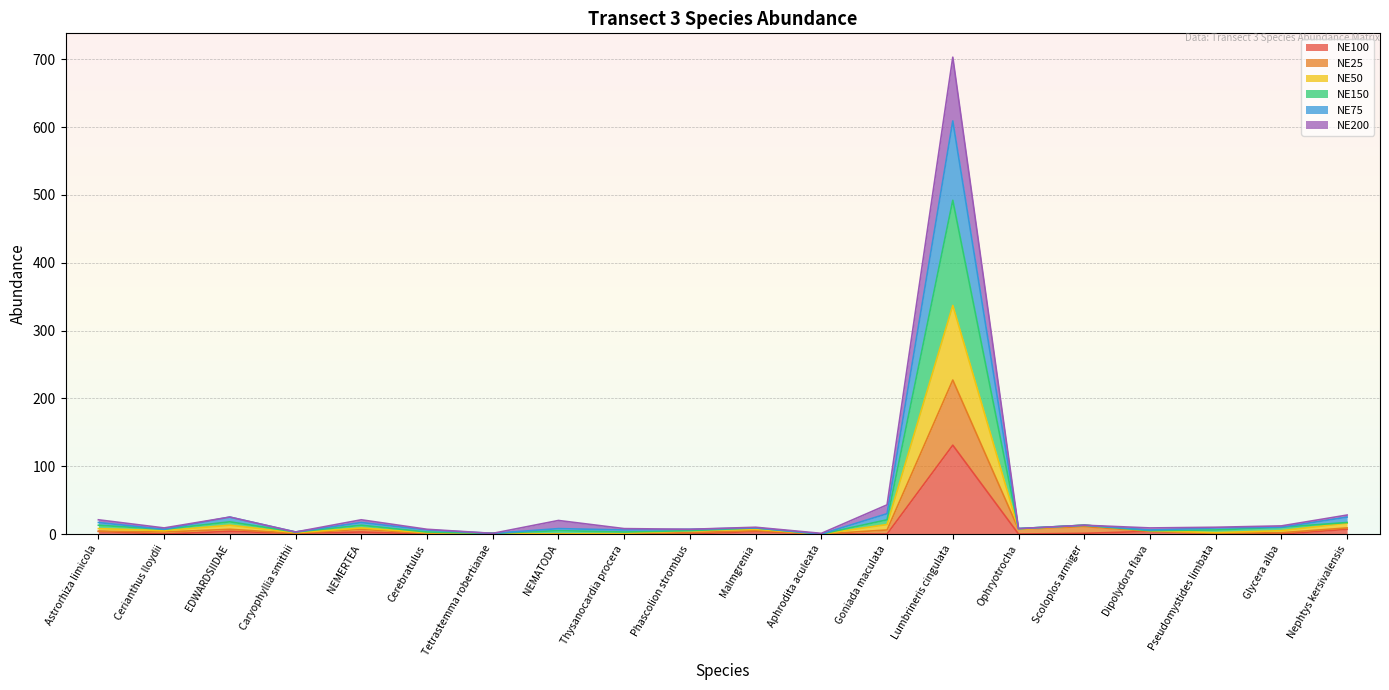

What position from the right is NEMATODA?

13